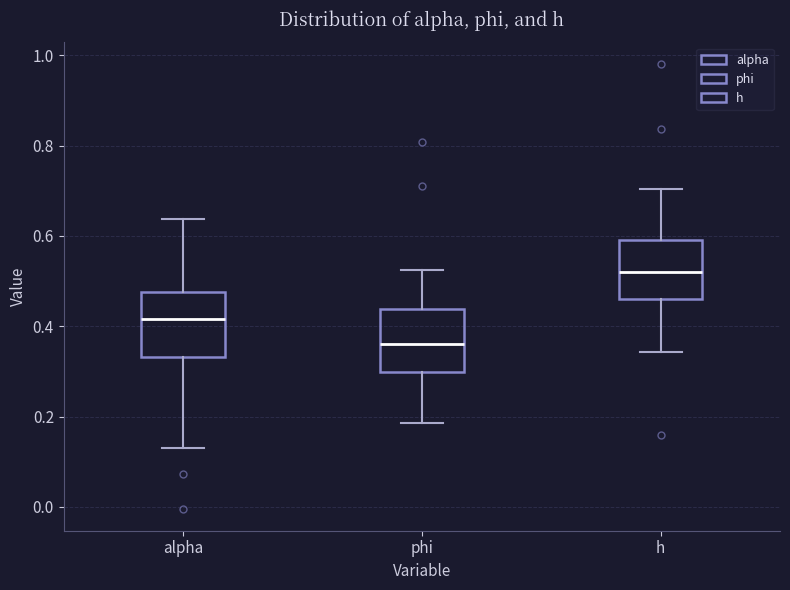

Which box has the highest median line?

h